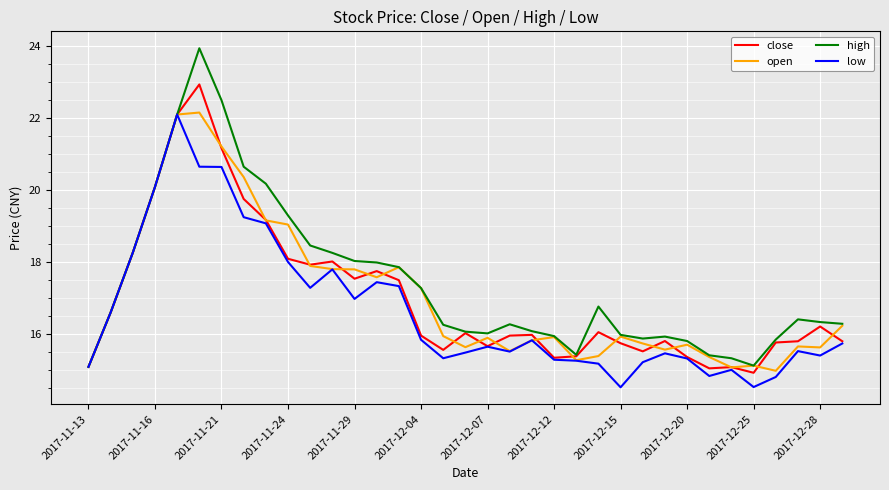

What is the highest value of the high series?

23.9